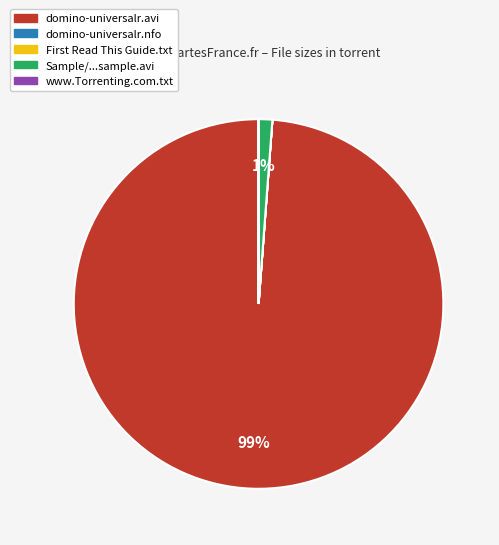

To the nearest percent, what is the difference between the largest and smallest slice percentages?

99%